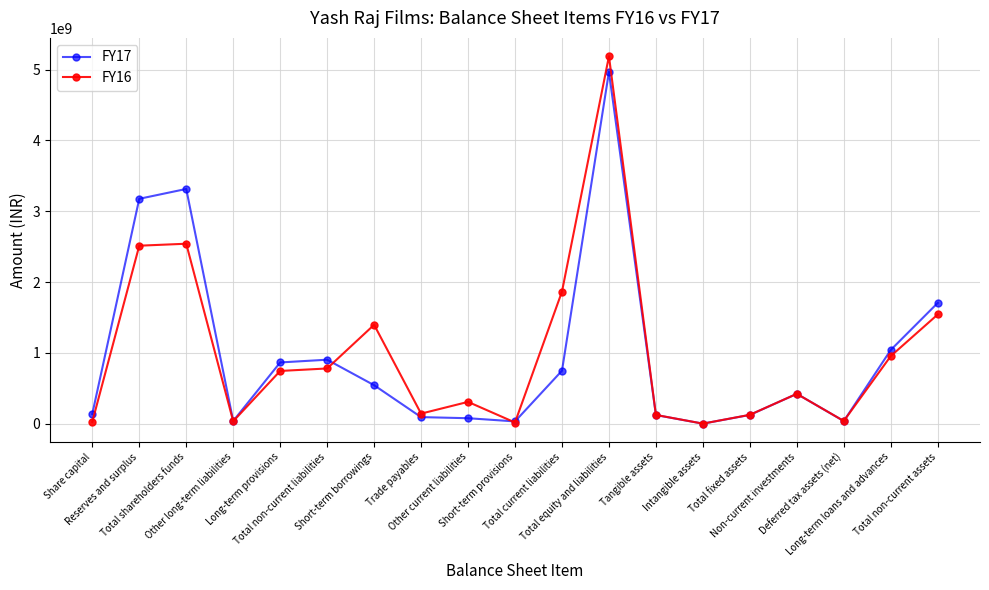

At how many categories does at least one series exceed 2235808155?

3